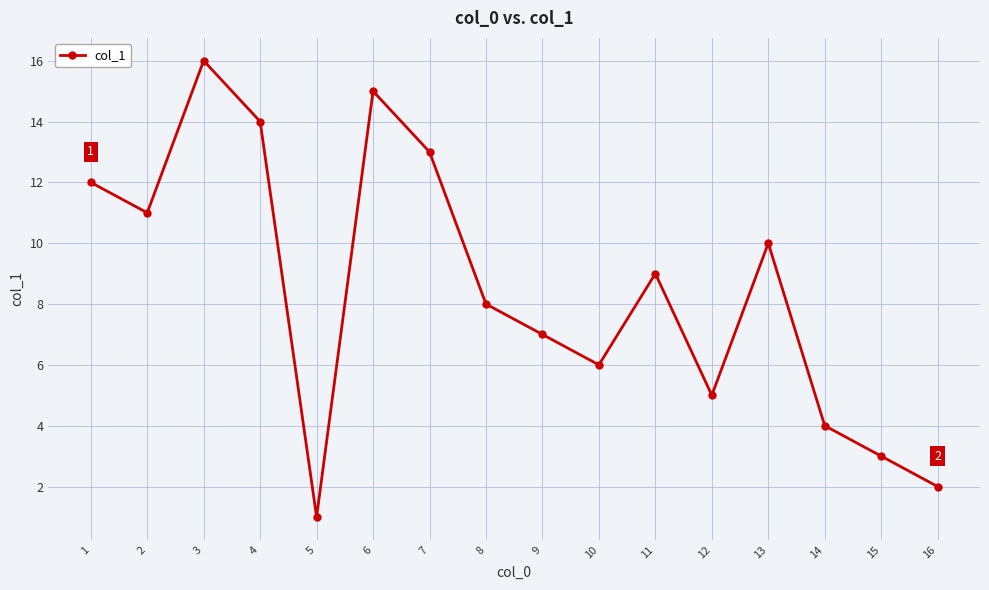

What is the ratio of the value at 10 to the value at 5?

6.0